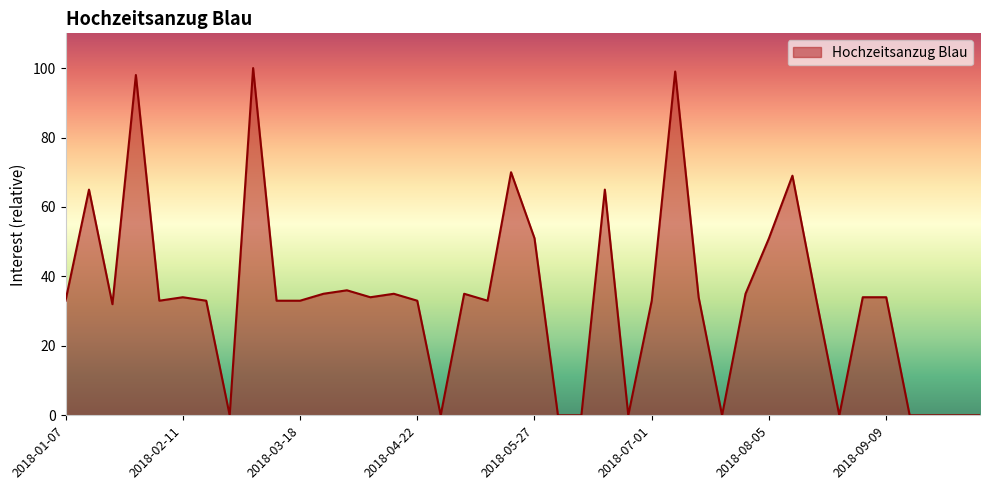

What is the greatest value displayed?

100